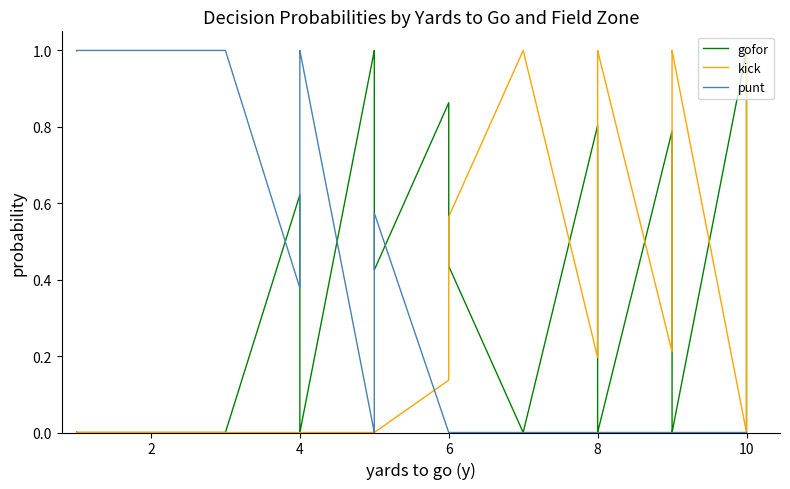

Is it true that gofor equals 0.9 at 4?

False